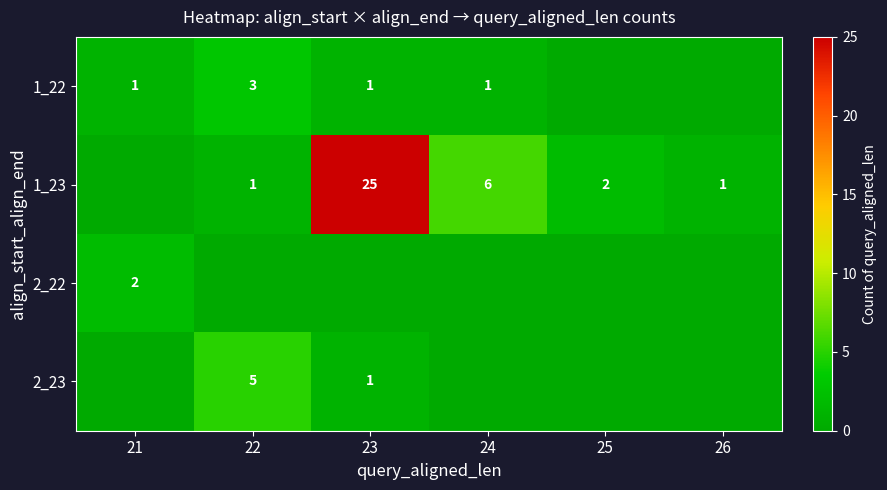

What is the difference between the 1_23 values at 24 and 22?

5